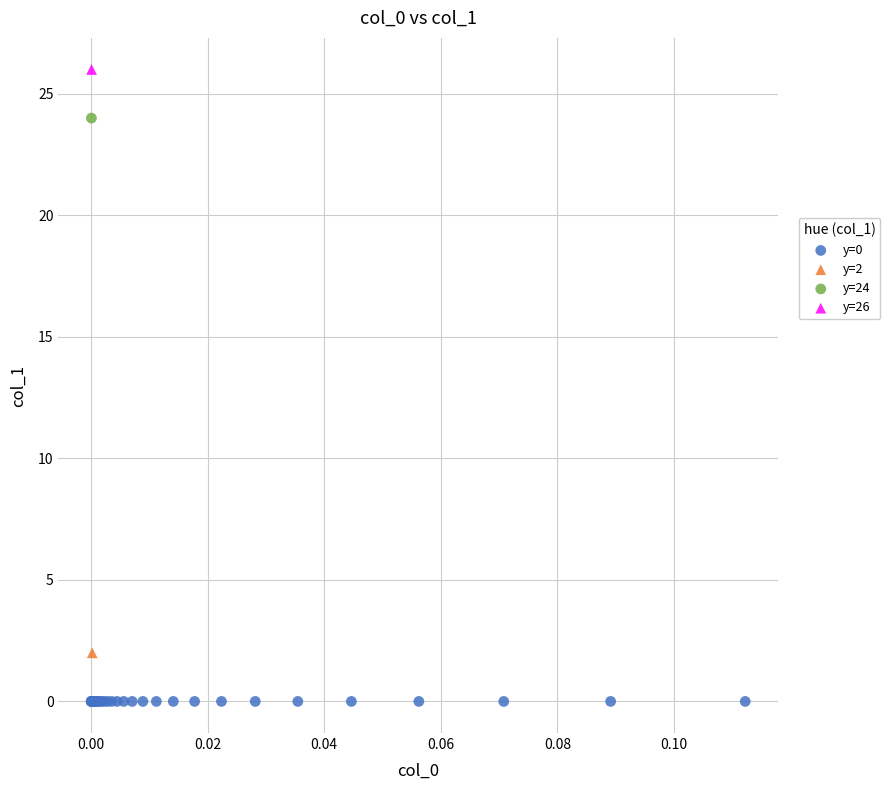

What are all the series names shown in the legend?

y=0, y=2, y=24, y=26